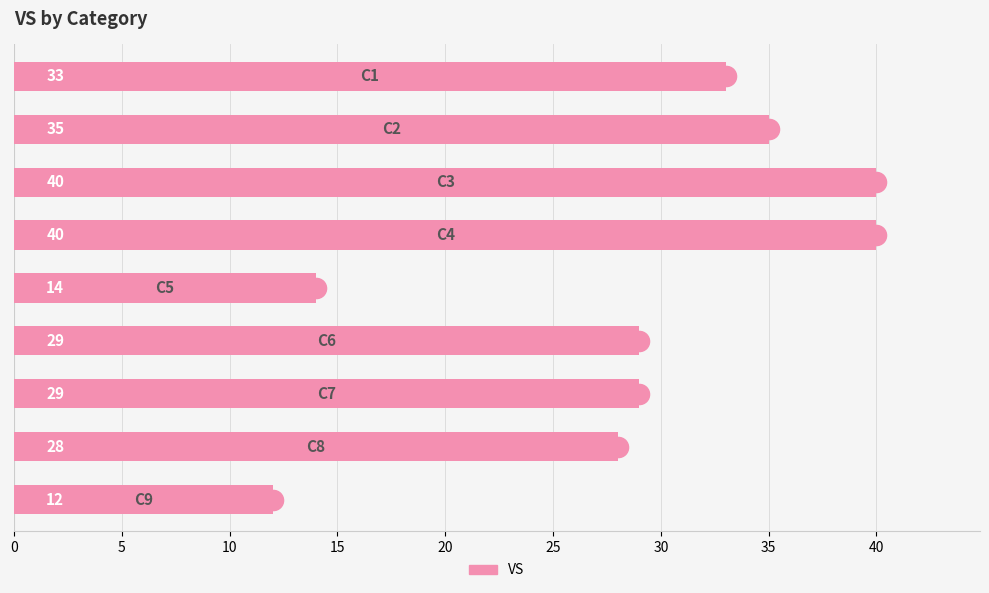

What is the maximum value shown in the chart?

40